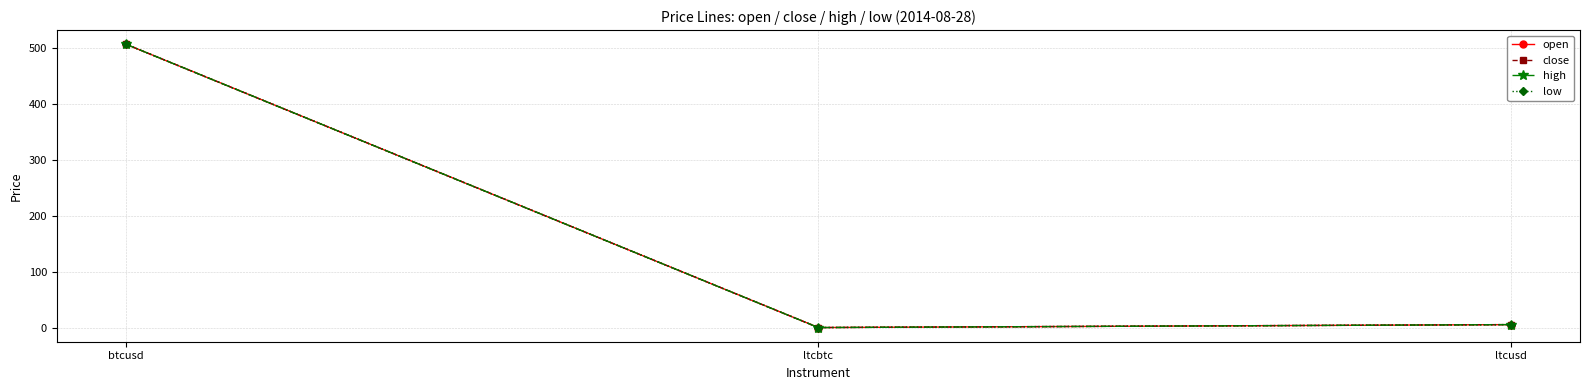

Does the chart have visible grid lines?

Yes